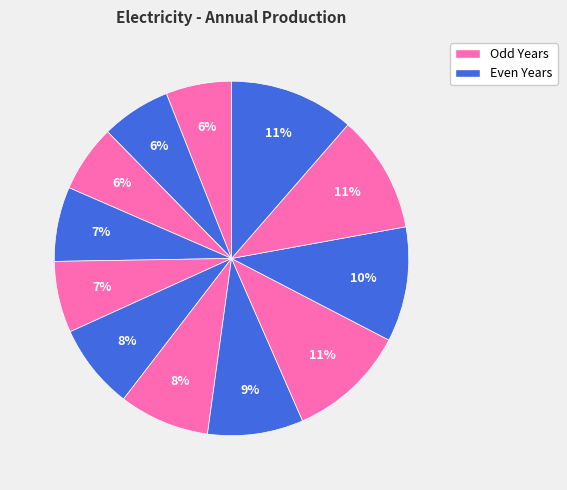

Count the number of slices in the pie.

12